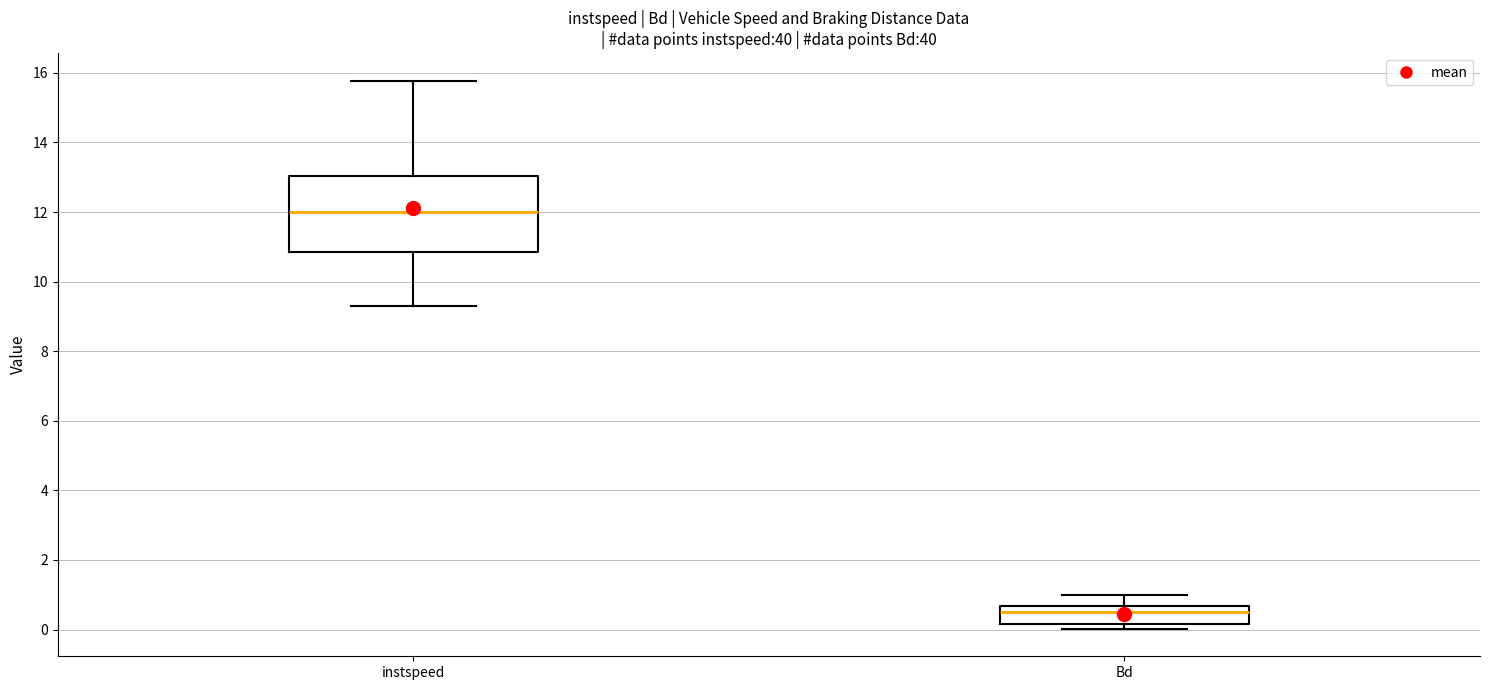

Reading left to right, transcribe this box plot: for each box, give where its median line is, the range the box spans, and where its two whiskers end, as read against the y-axis. The values are not printed on the chart, so give them approximately, as read against the axis.

instspeed: median 12.0, box 10.8 to 13.0, whiskers 9.4 to 15.8
Bd: median 0.6 (just below the box's upper edge), box 0.2 to 0.6, whiskers 0.0 to 1.0